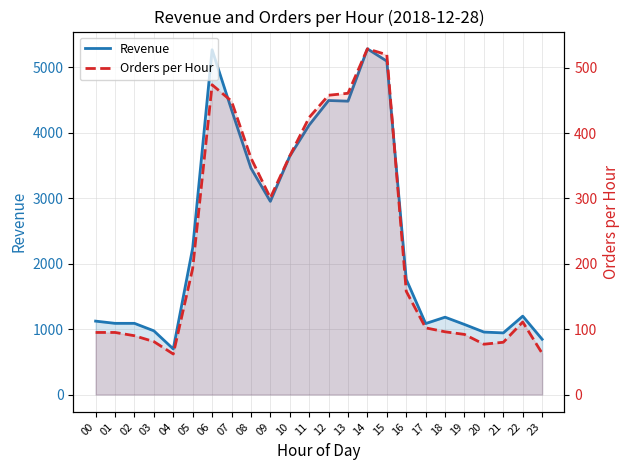

How many data points in Orders per Hour are less than 158?

12